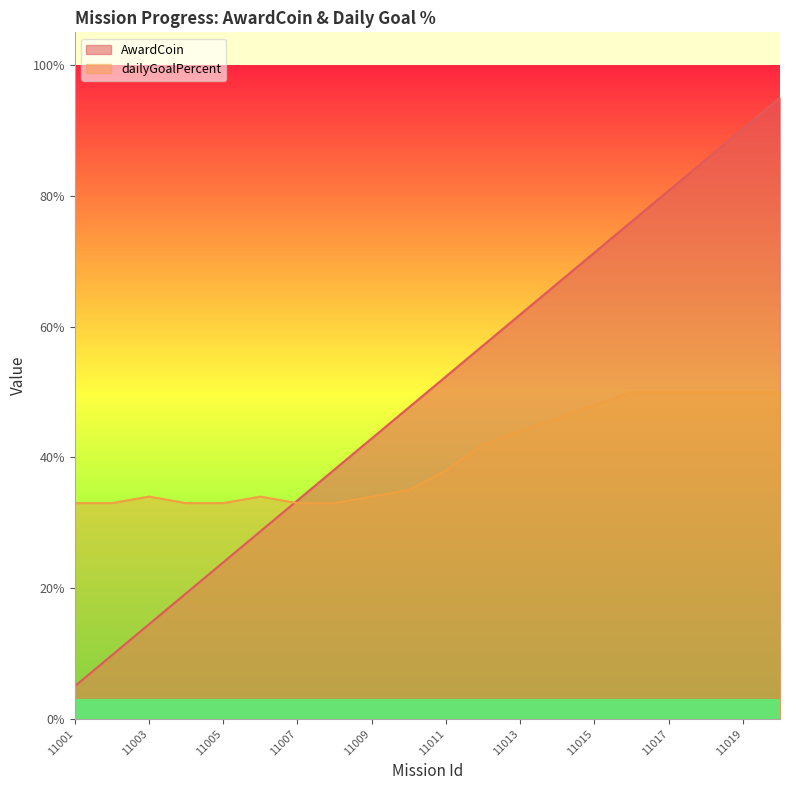

Where is AwardCoin nearest to the value 0?

11001